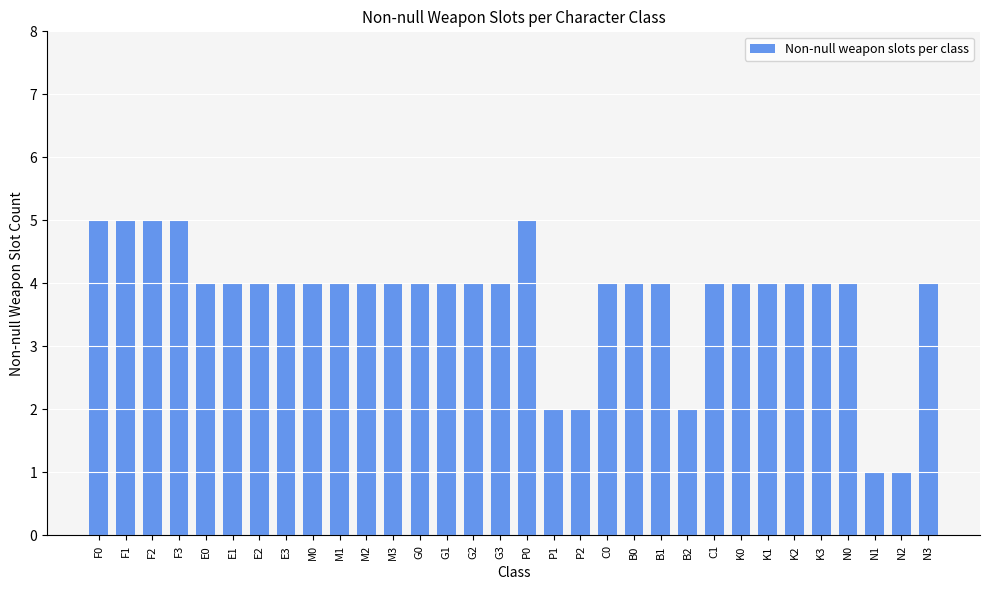

Approximately how many times larger is the value at E0 compared to F1?

0.8